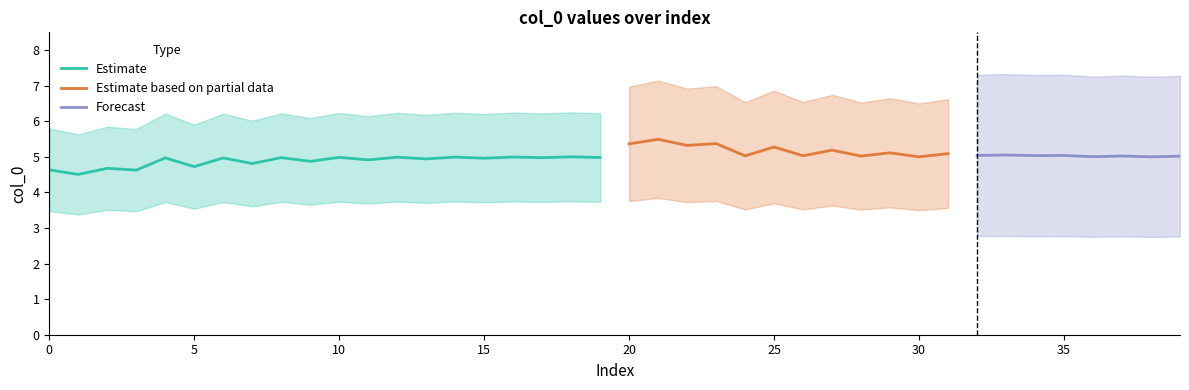

The chart shows a value of 5.1 at 36. True or false?

True